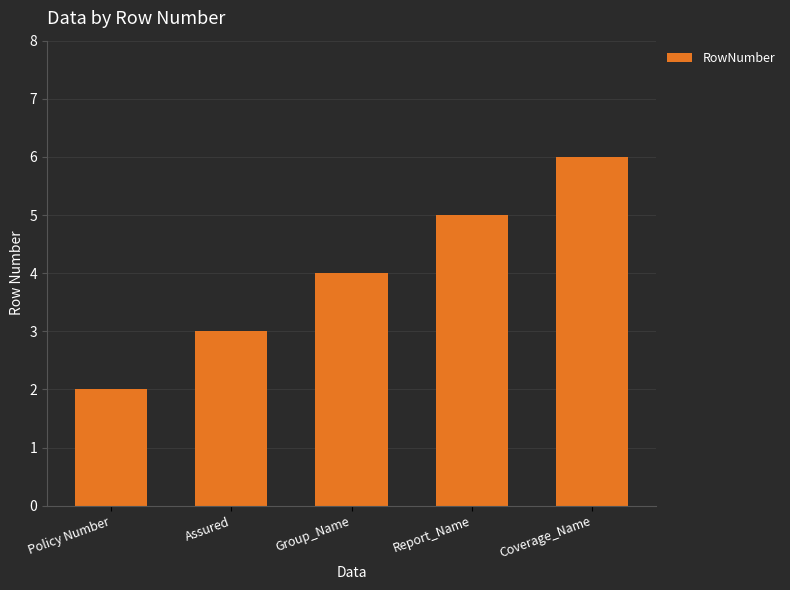

Reading right to left, what are all the values shown in this chart?

6	5	4	3	2